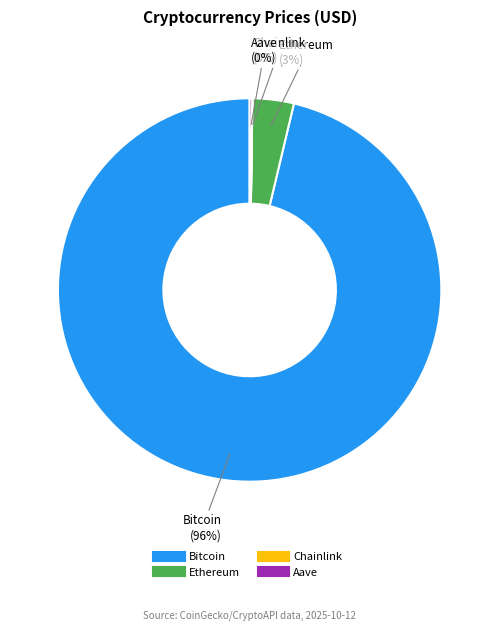

To the nearest percent, what is the average slice percentage?

25%